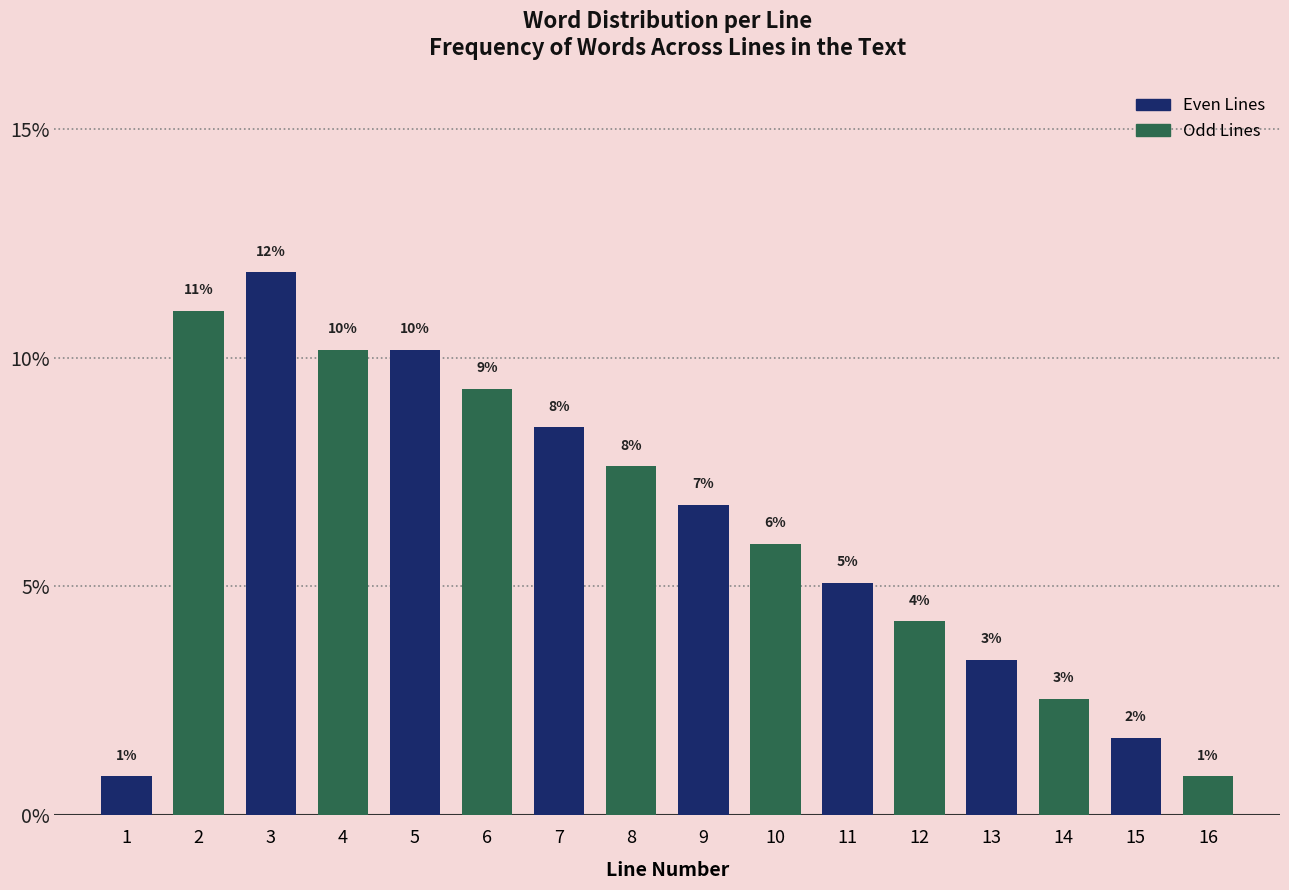

How many bars are there in total?

16